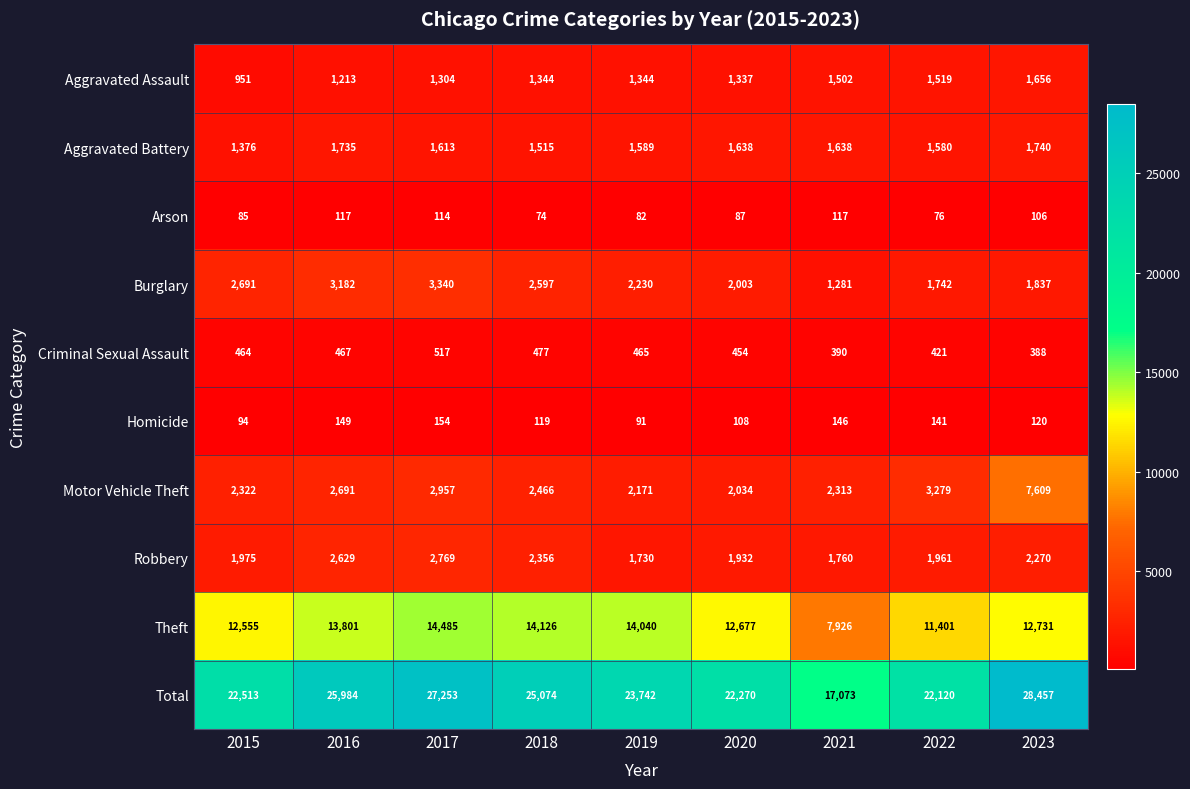

Is the value of Motor Vehicle Theft at 2019 greater than the value of Total at 2017?

No